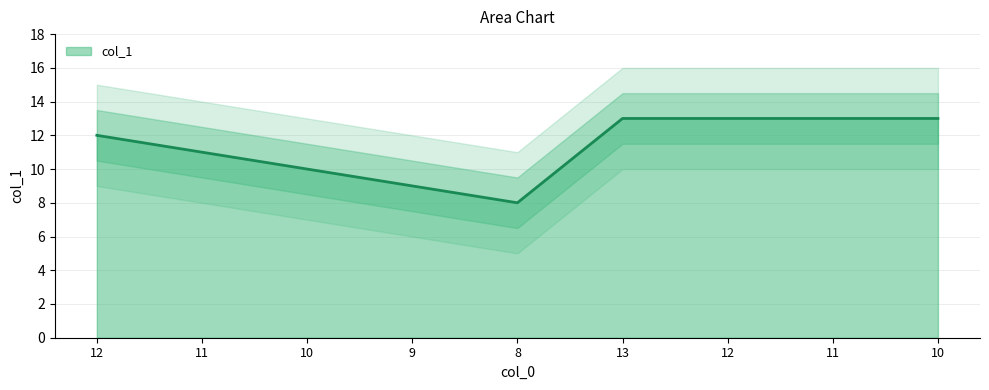

Does the chart have visible grid lines?

Yes